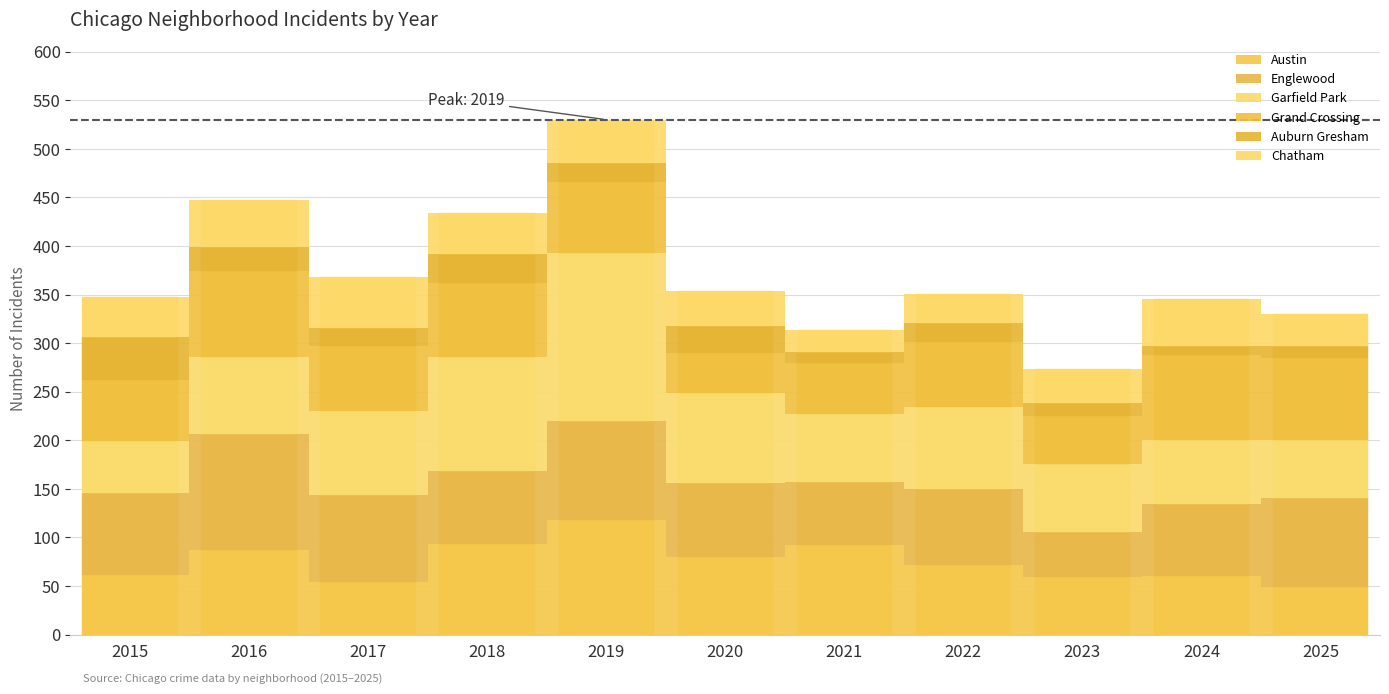

At how many categories does at least one series exceed 24?

11